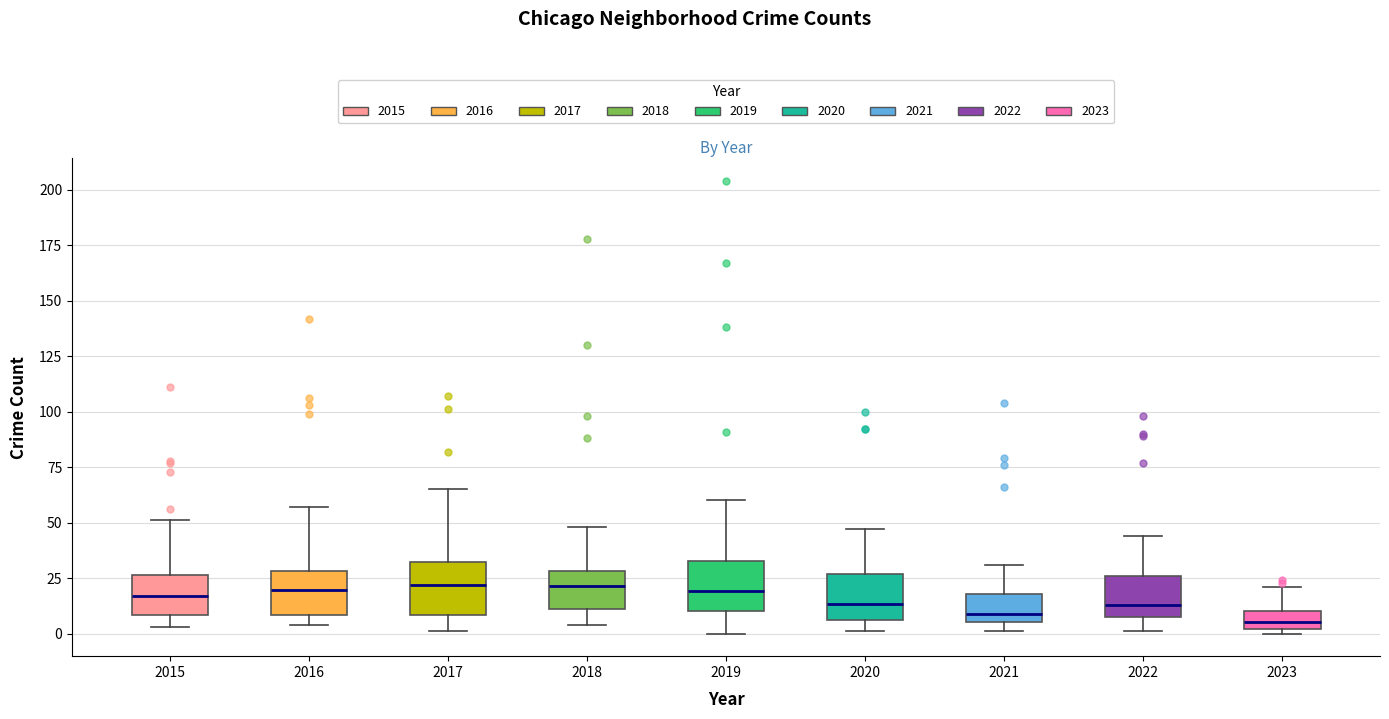

Where is the upper edge of the box at x = 2020 on the y-axis? The values are not printed on the chart, so give them approximately, as read against the axis.

25